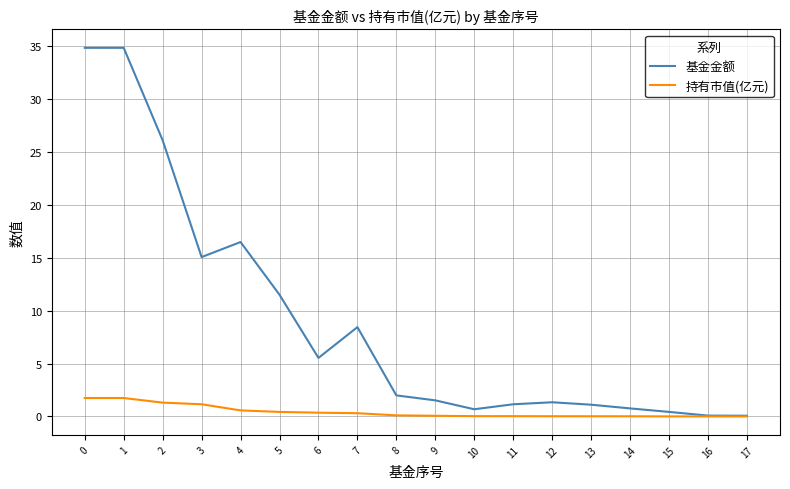

Which series has the widest spread of values?

基金金额